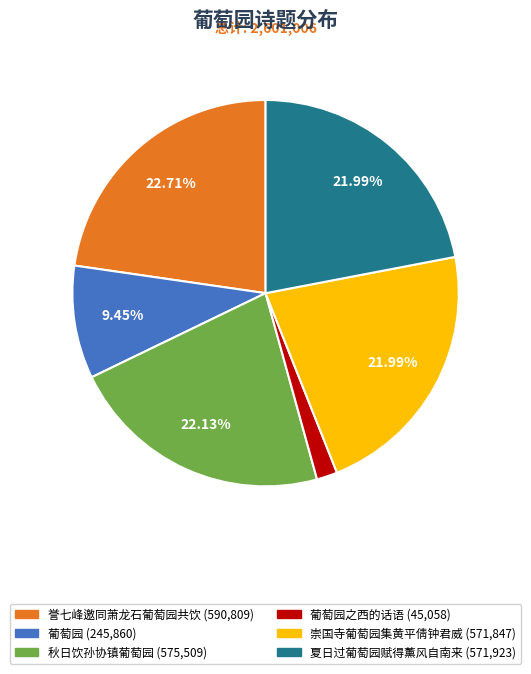

Is there a majority slice in this chart?

No